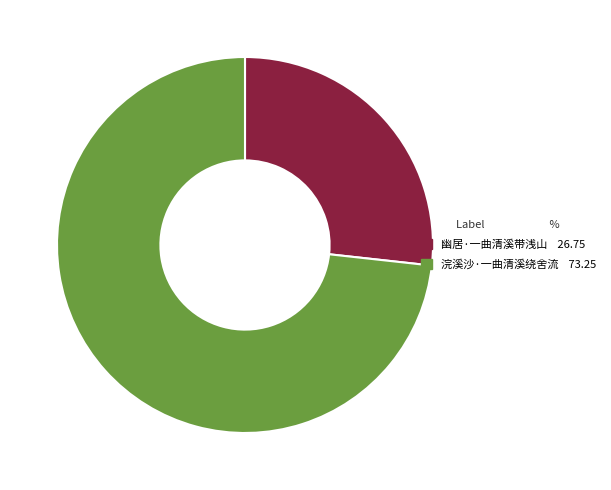

Do 浣溪沙·一曲清溪绕舍流 and 幽居·一曲清溪带浅山 together represent more than half of the pie?

Yes